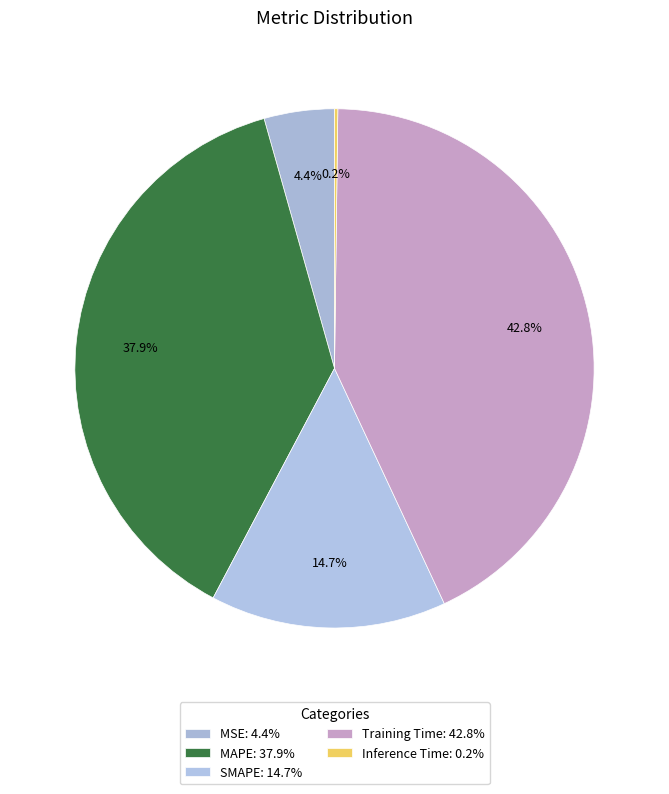

To the nearest percent, what percentage of the pie is MSE?

4%